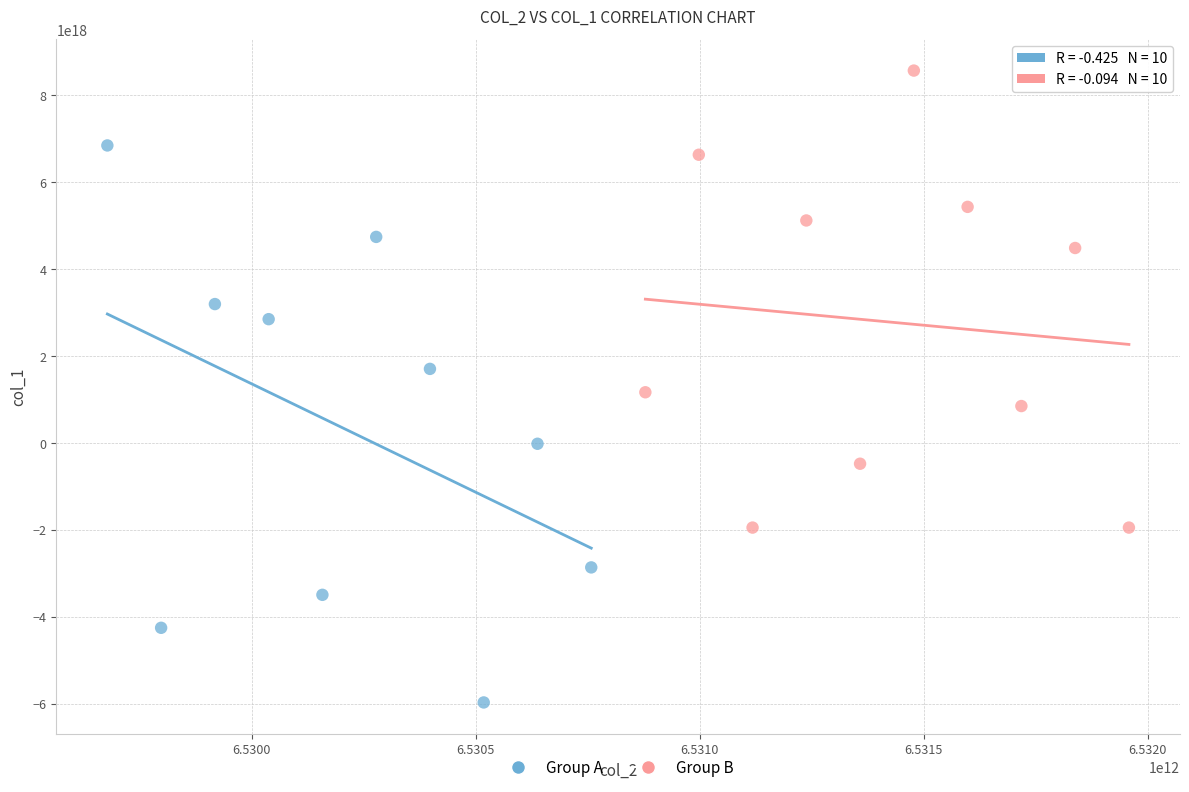

Which series has the widest spread of Y values?

Group A